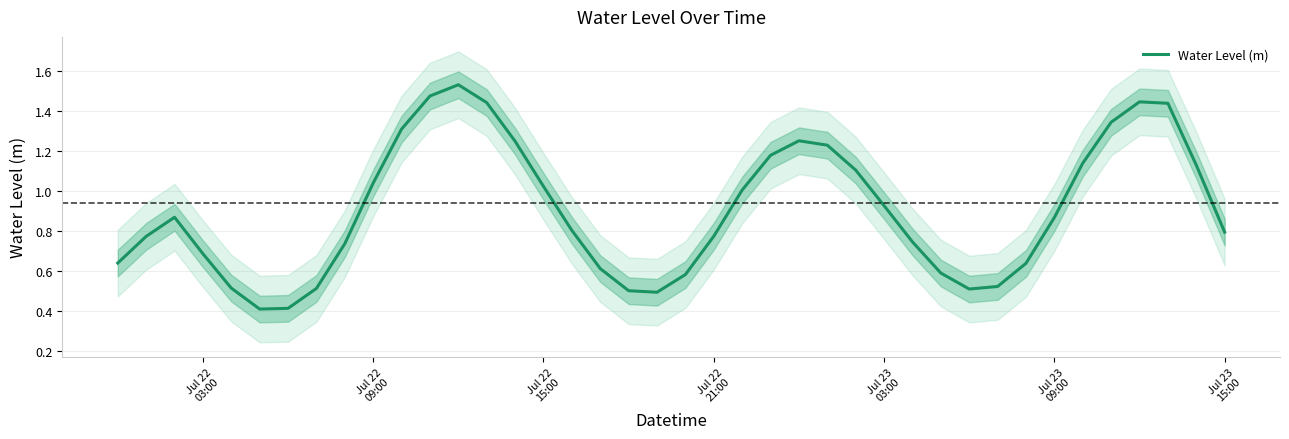

What is the average value?

0.9